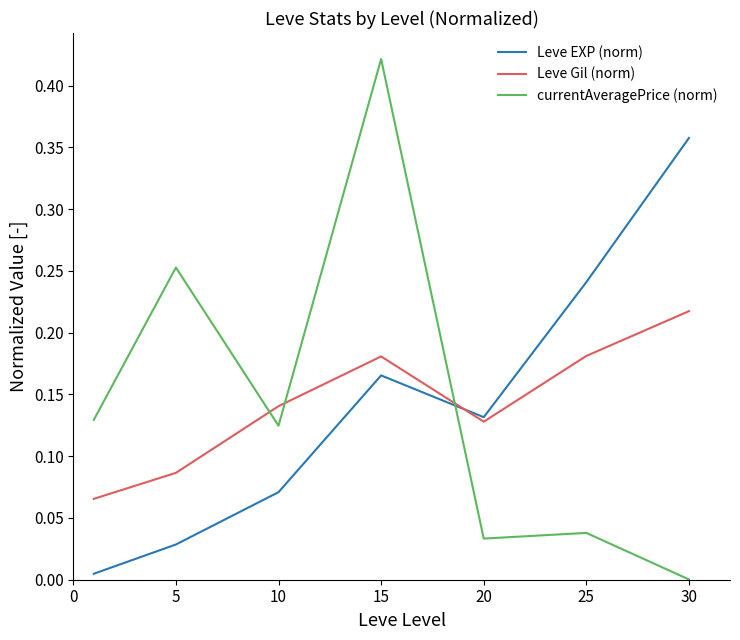

True or false: Leve Gil (norm) and currentAveragePrice (norm) cross at least once.

True